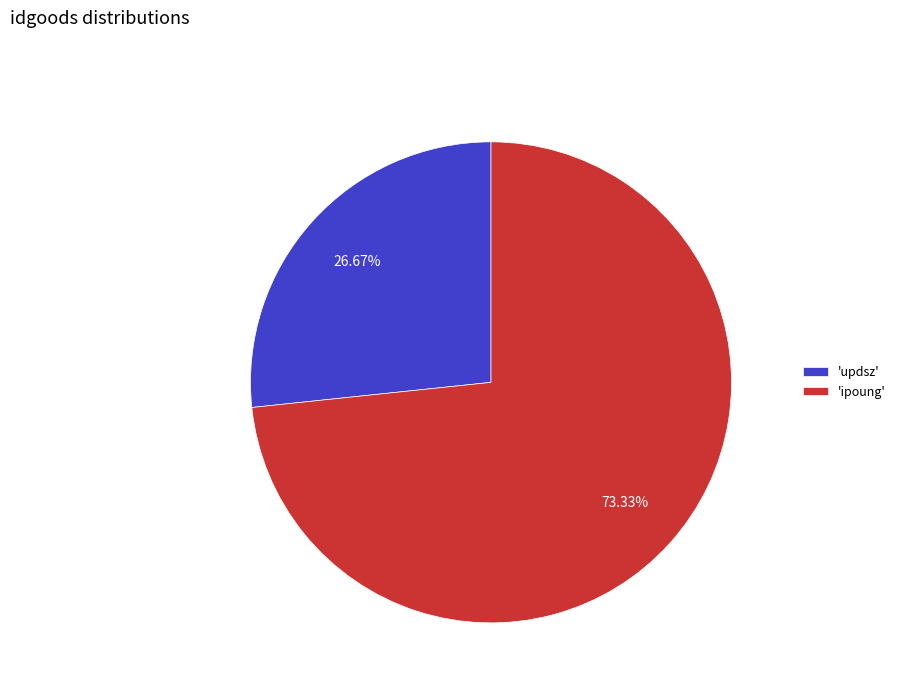

Which category accounts for the majority?

'ipoung'